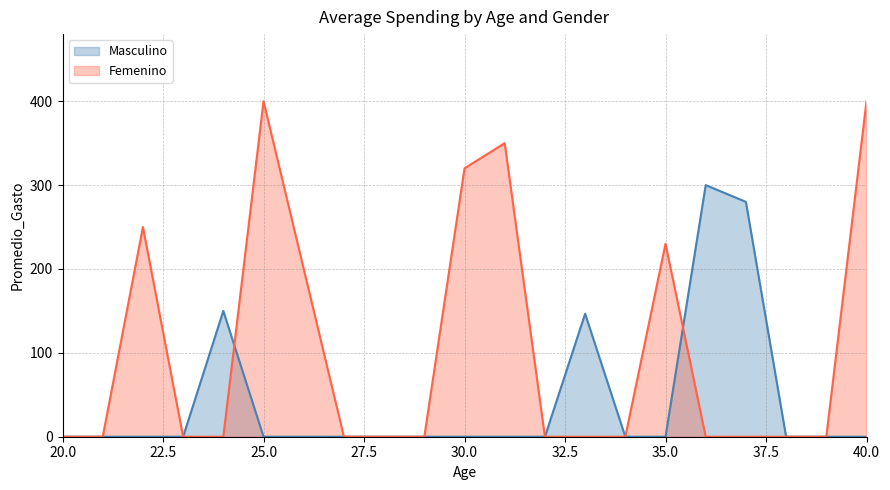

At 30.0, list the series in order from smallest to largest.

Masculino, Femenino